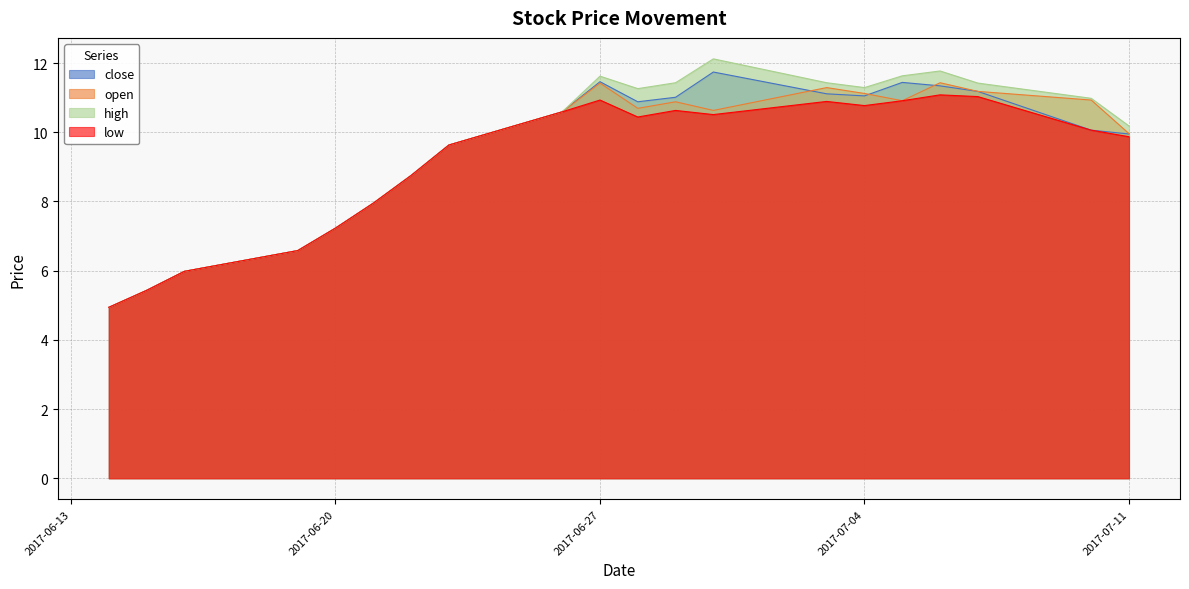

Where is open nearest to the value 8?

2017-06-21